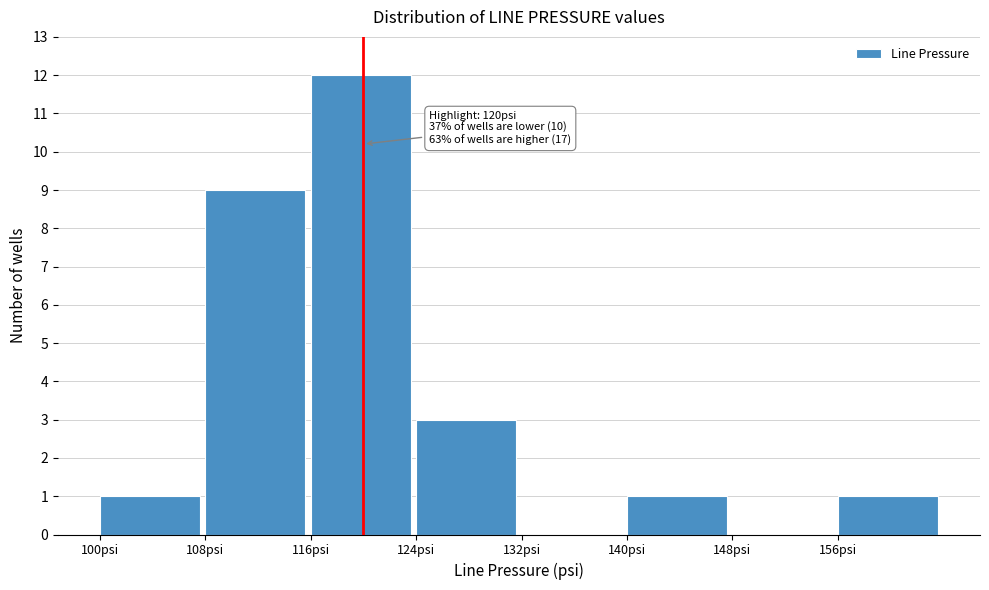

Over which range of the x-axis is the bar tallest?

116 to 124